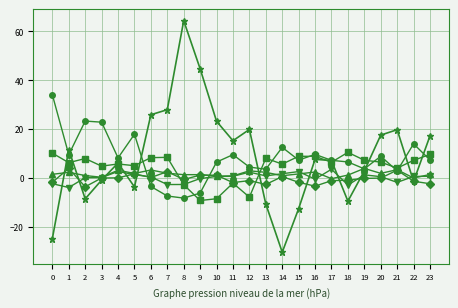

What is the smallest value displayed?

-30.5